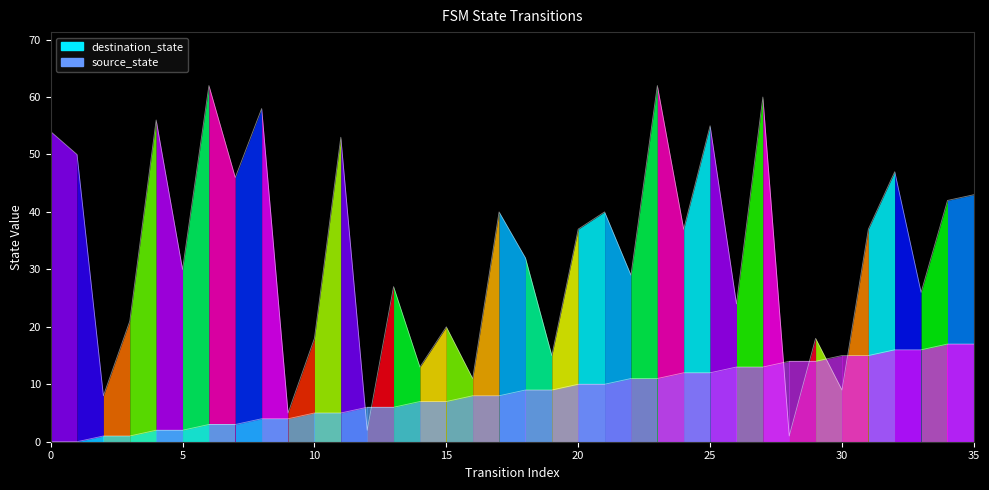

How many times do destination_state and source_state cross each other?

6